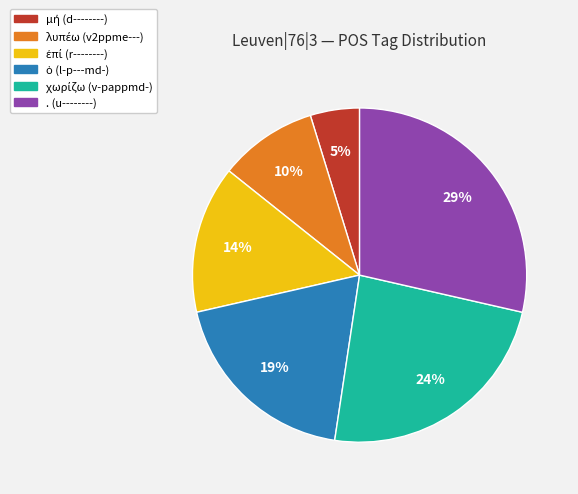

Is there any slice that represents more than half of the pie?

No